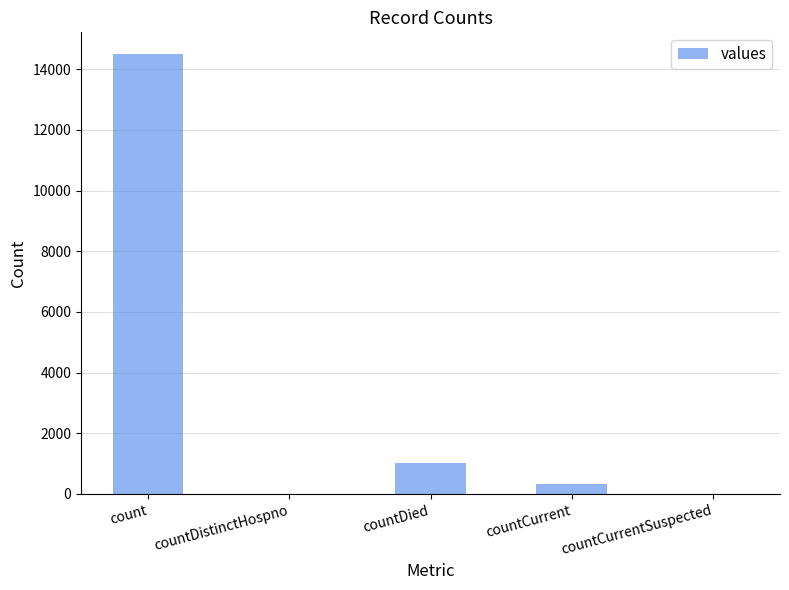

Between countDied and count, which is larger?

count